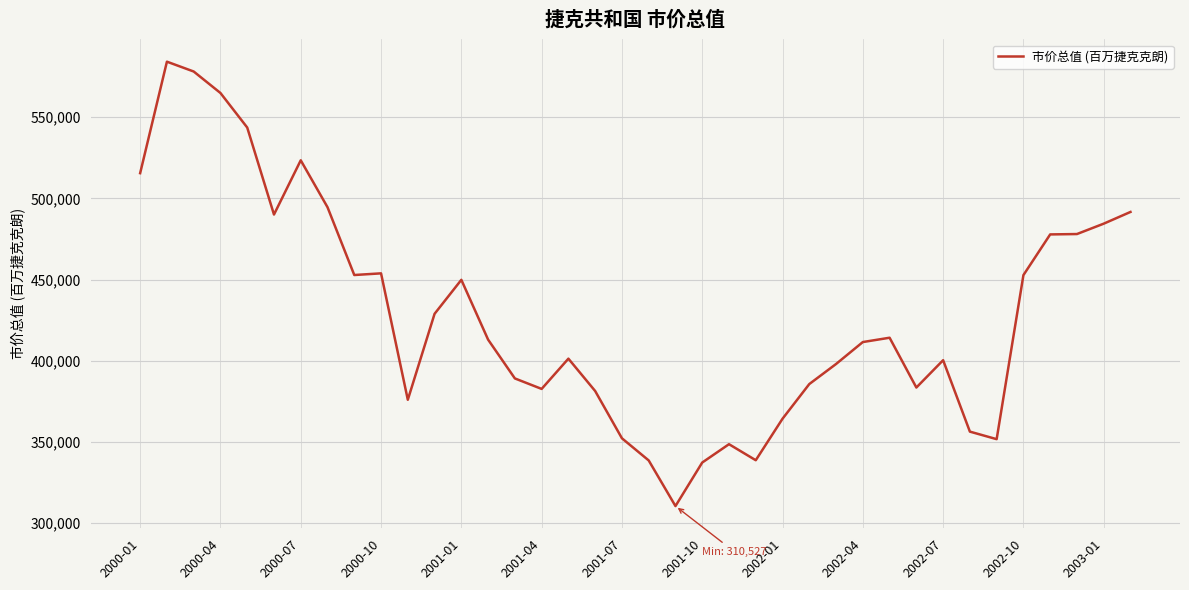

What is the difference between the second highest and second lowest values?

240790.8